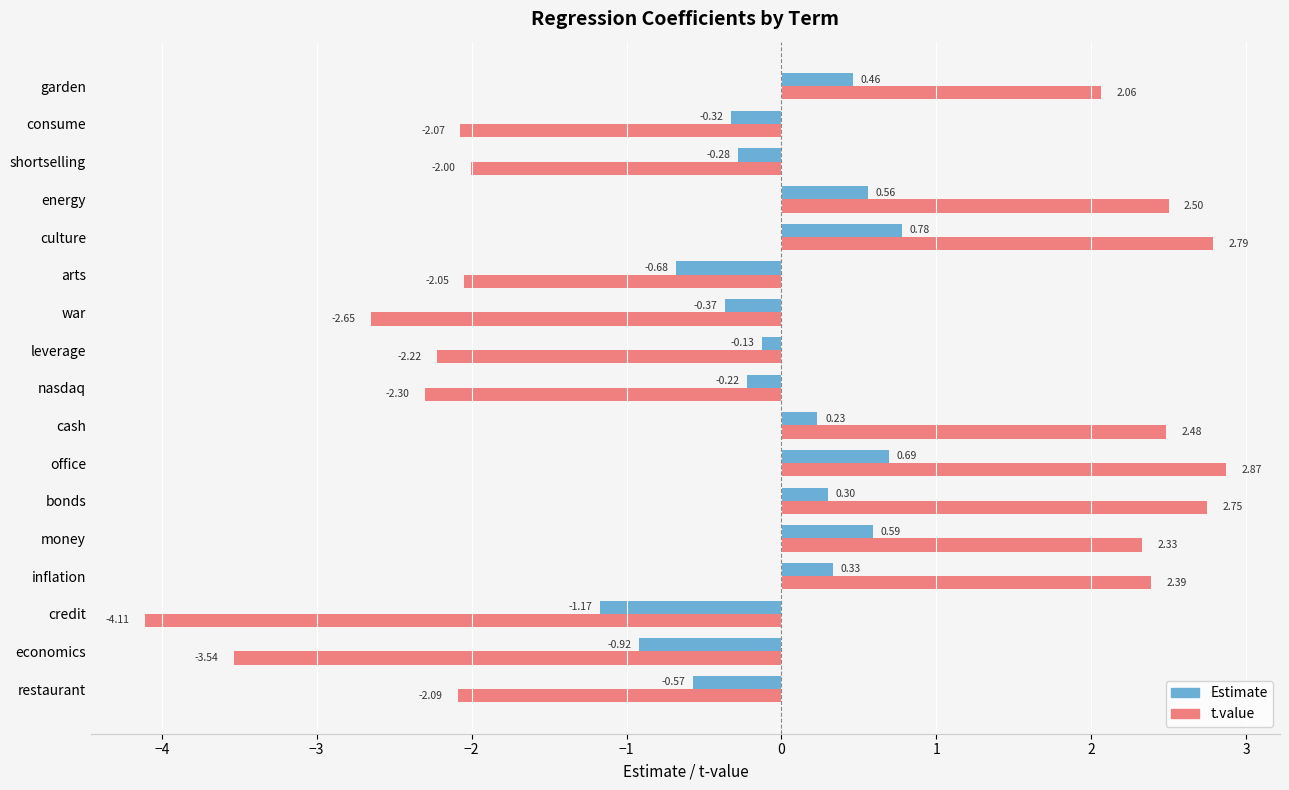

Between office and leverage, which series saw the biggest shift?

t.value